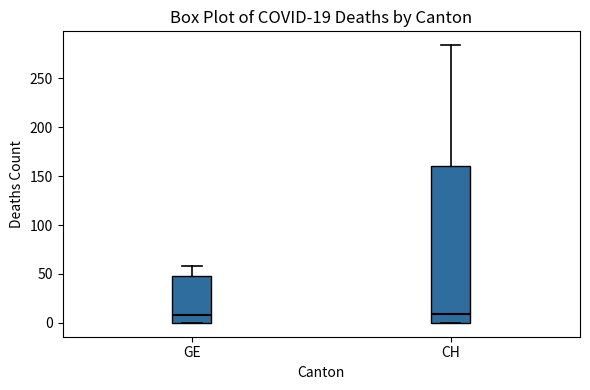

Comparing the boxes themselves (not the whiskers), which one is the tallest?

CH